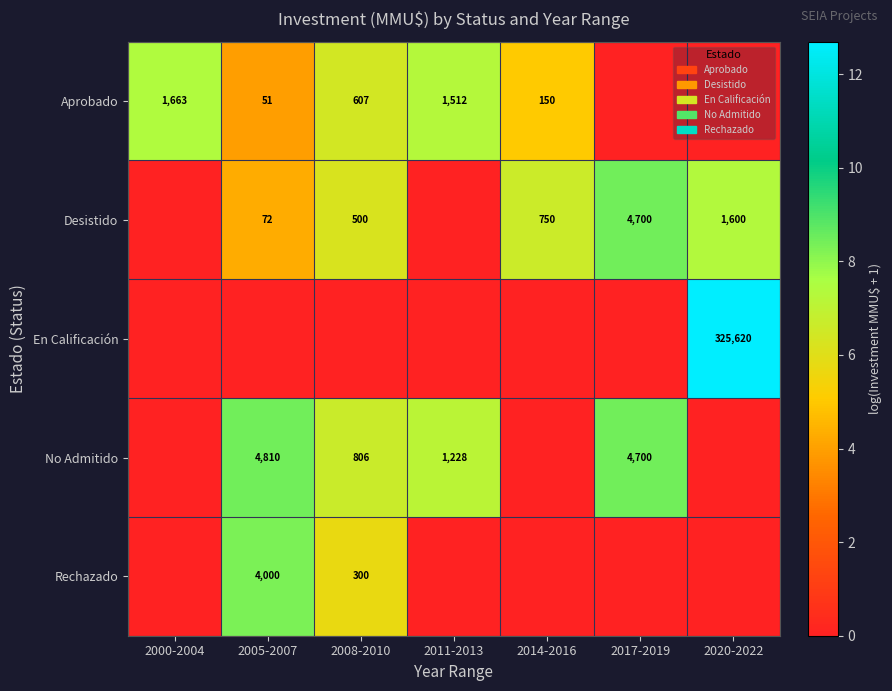

The value of No Admitido at 2005-2007 is 1734. True or false?

False